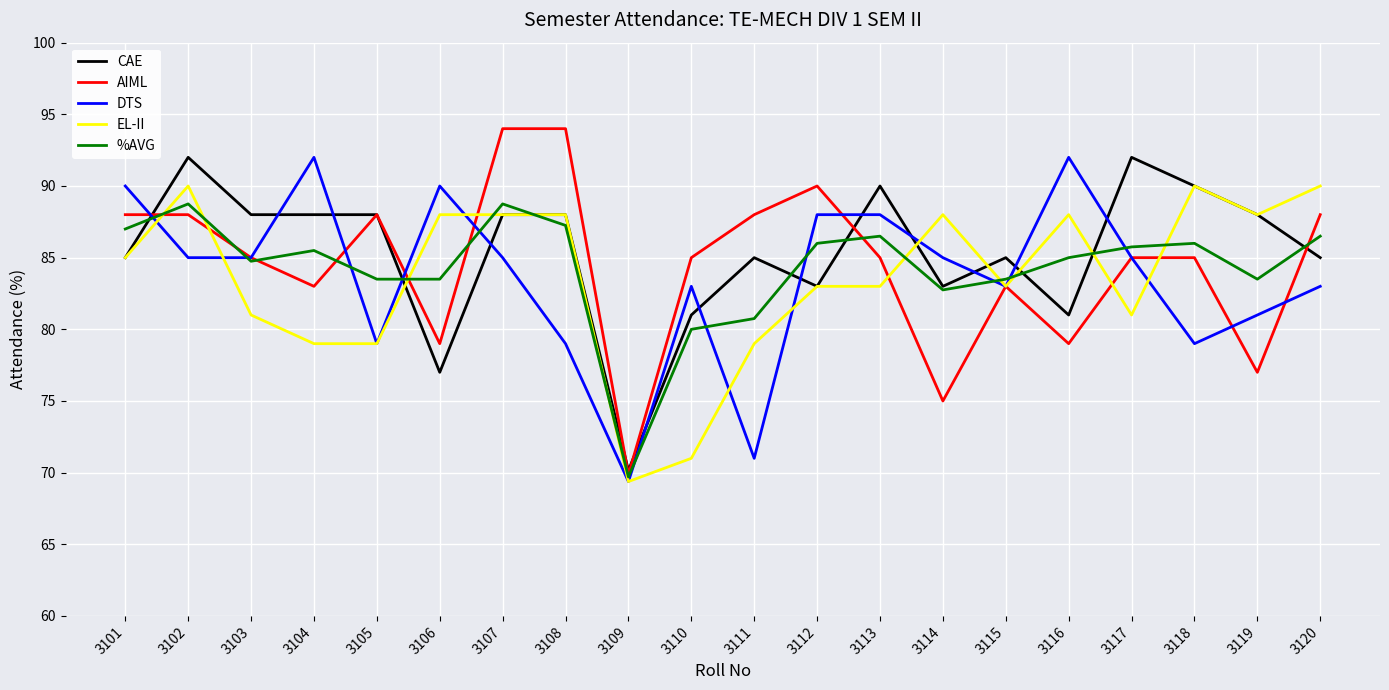

Which category has the lowest value in the %AVG series?

3109